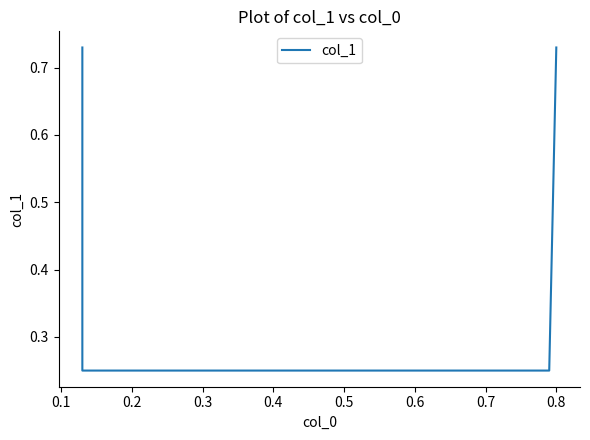

How many values are between 0 and 1?

4